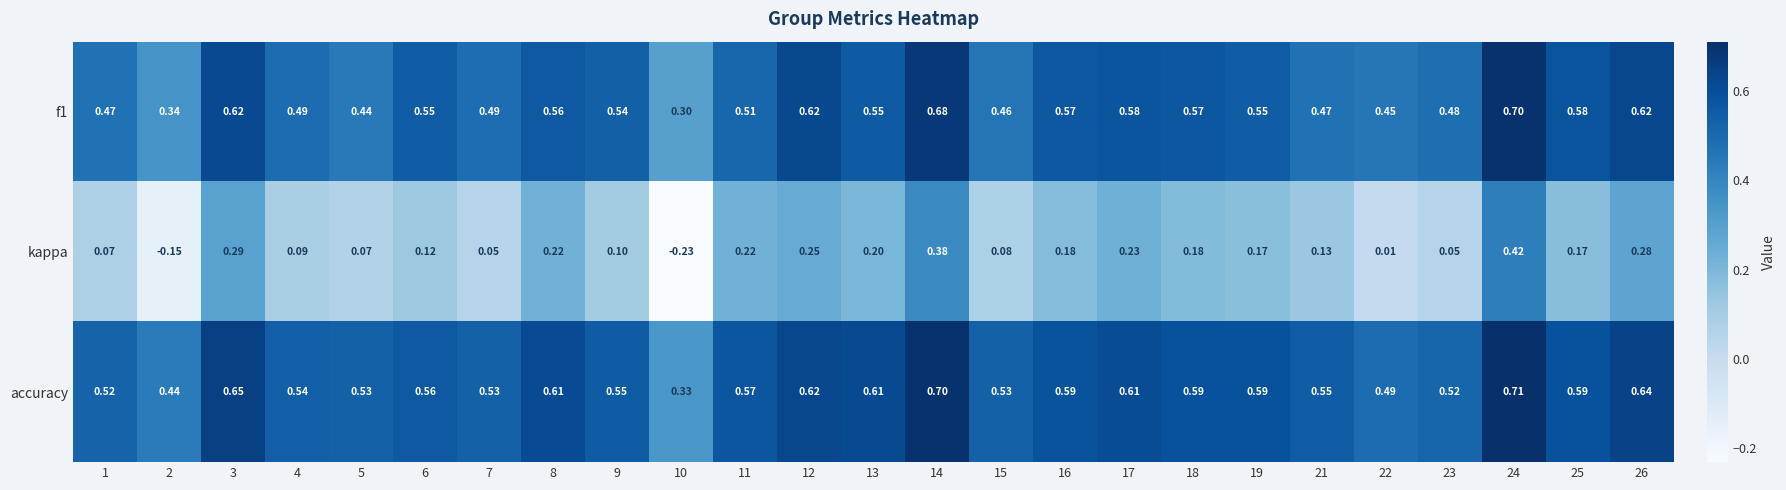

Which series changed the most between 22 and 24?

kappa